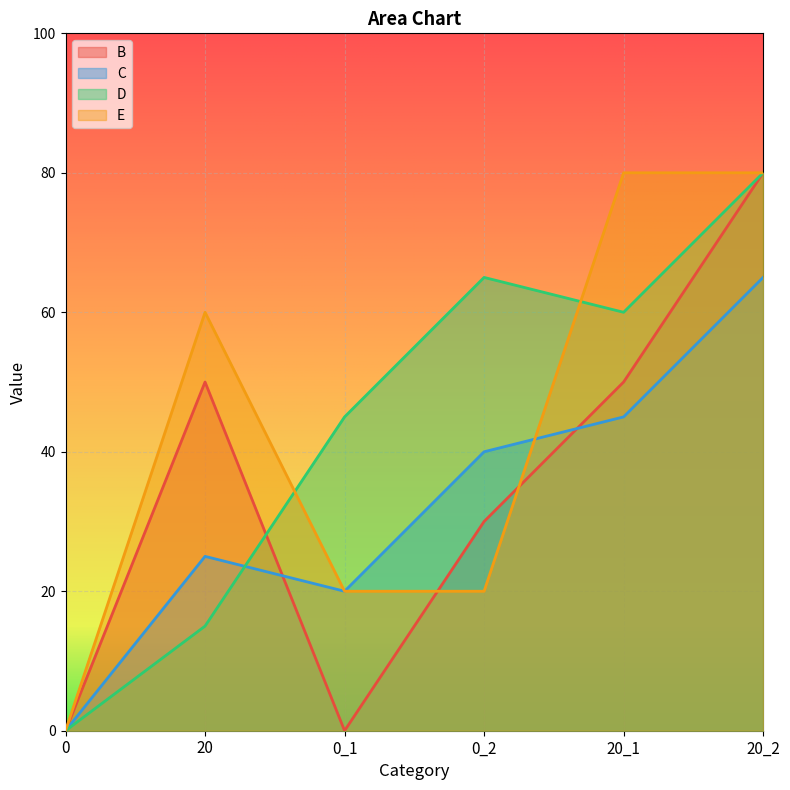

At how many categories does at least one series exceed 2?

5